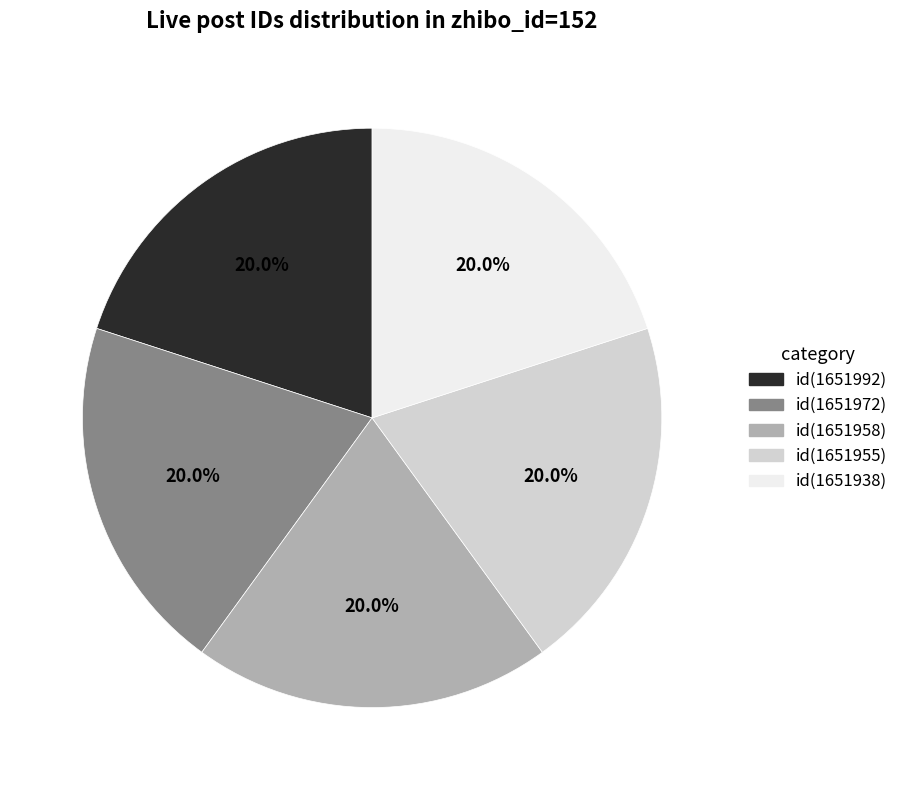

Is there a majority slice in this chart?

No